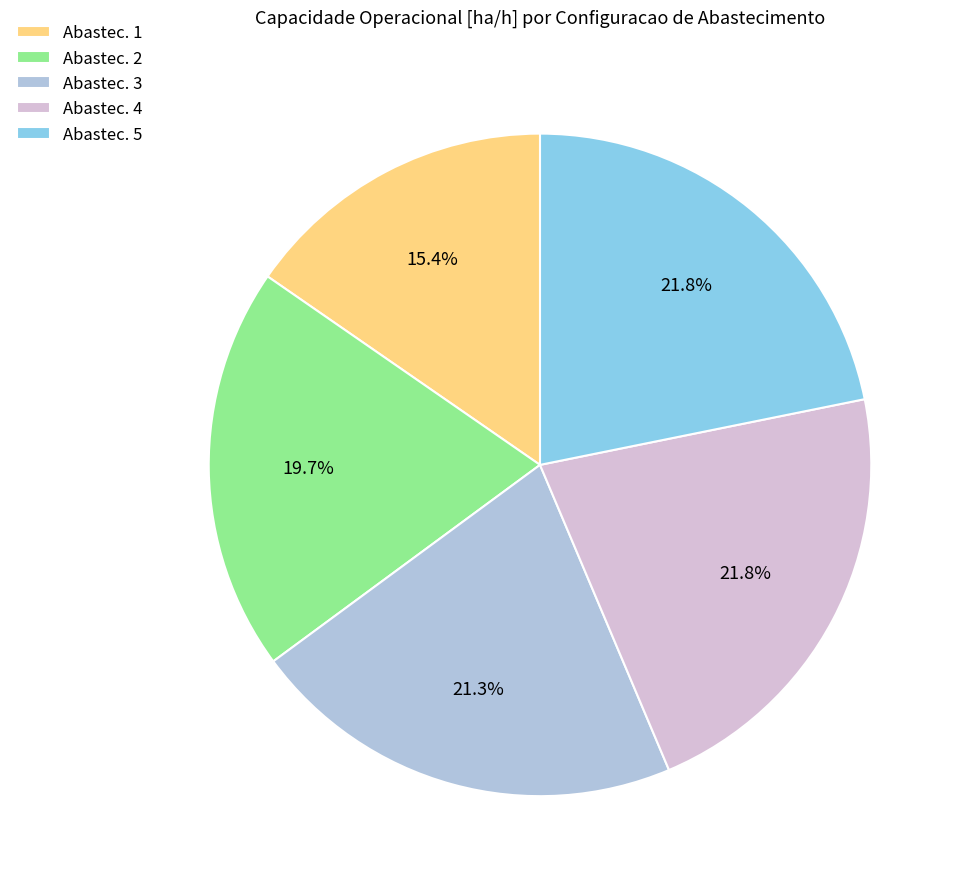

Between Abastec. 1 and Abastec. 4, which is larger?

Abastec. 4